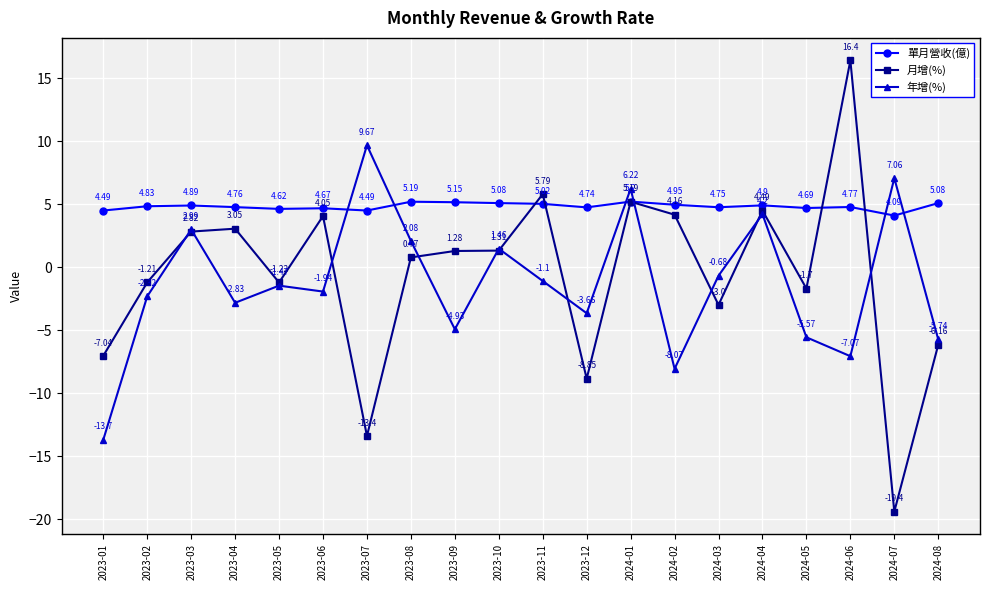

Rank the series at 2023-08 from highest to lowest value.

單月營收(億), 年增(%), 月增(%)